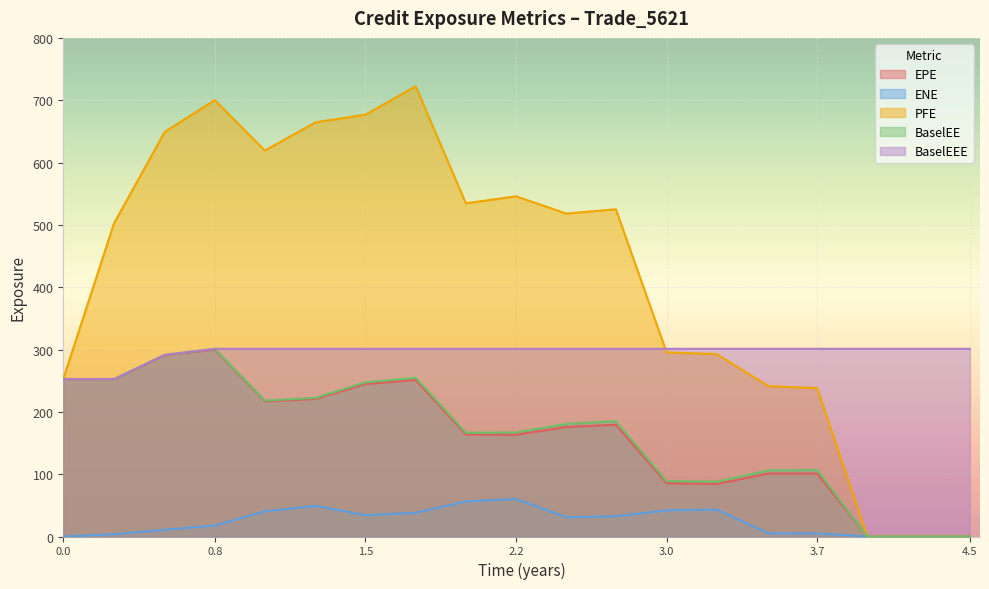

The value of BaselEEE at 0.8 is 301.1. True or false?

True